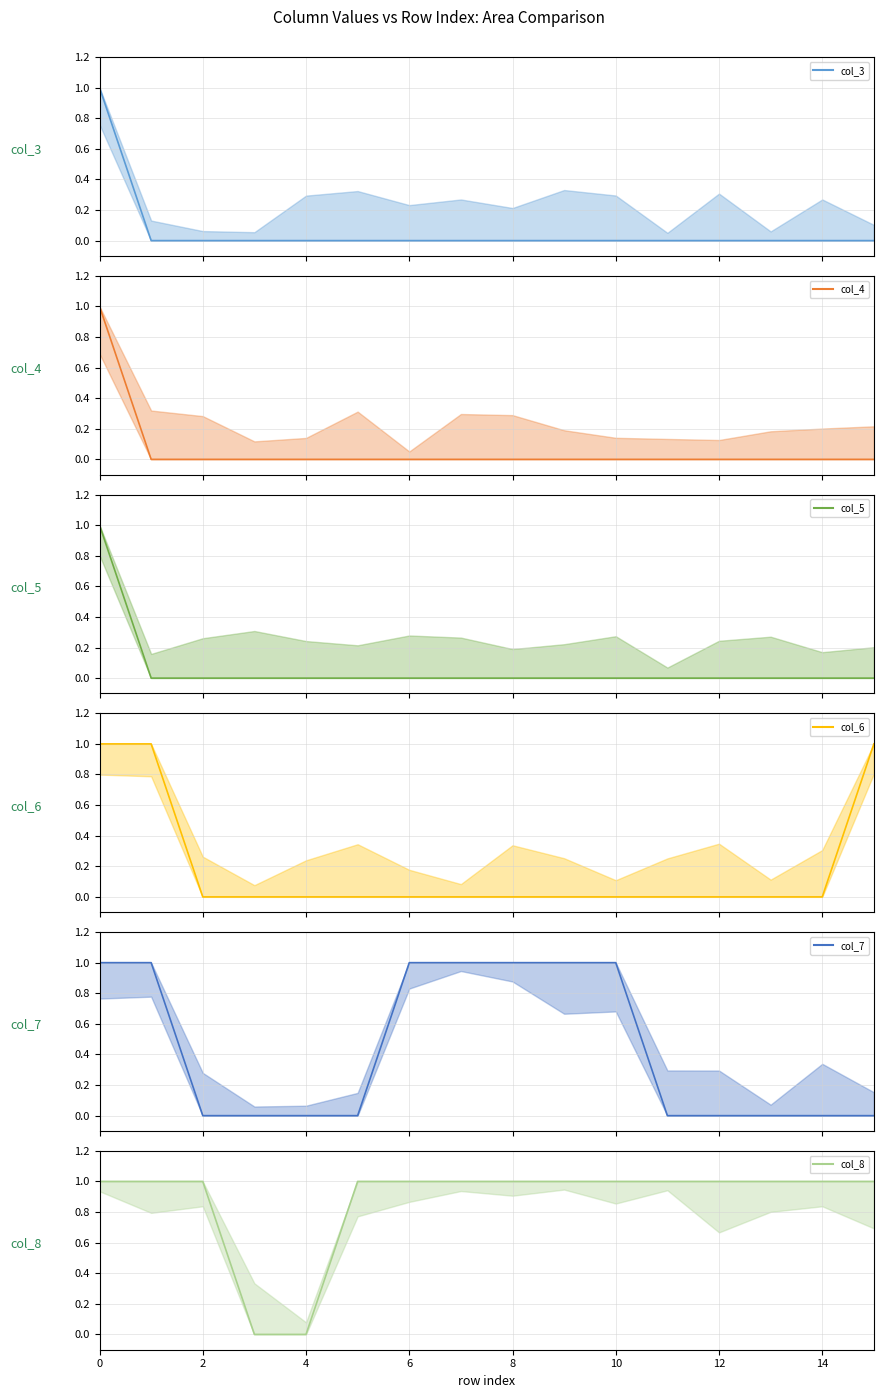

True or false: col_8 mean and col_5 mean cross at least once.

False